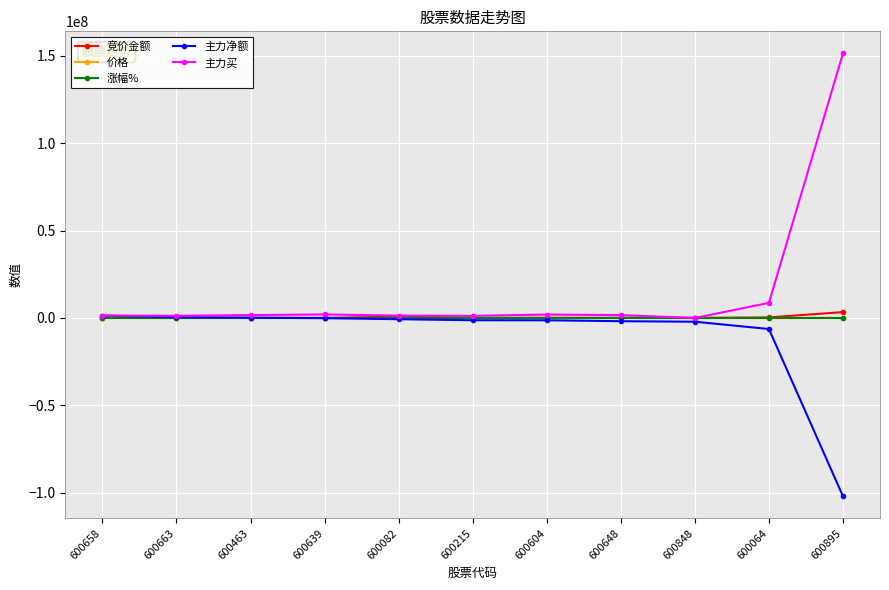

How many data points in 竞价金额 are less than 64950?

5